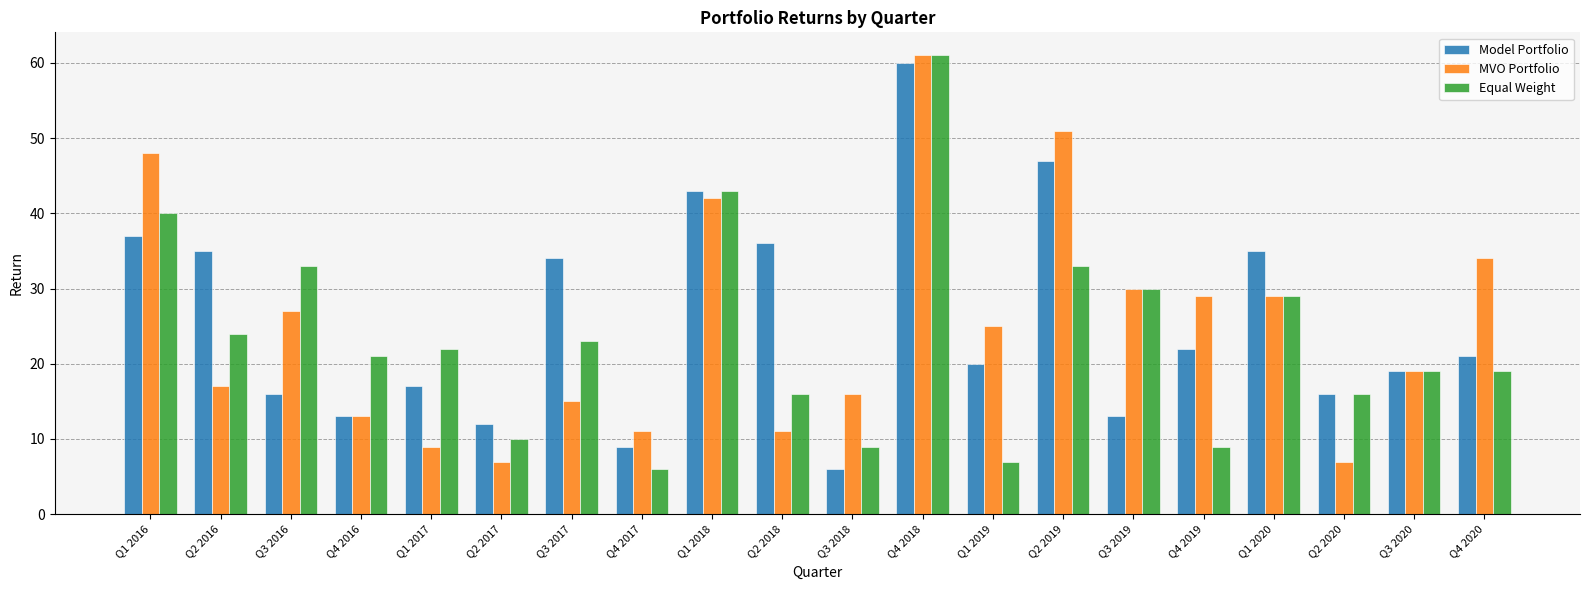

What is the label of the 2nd bar from the left?

Q2 2016